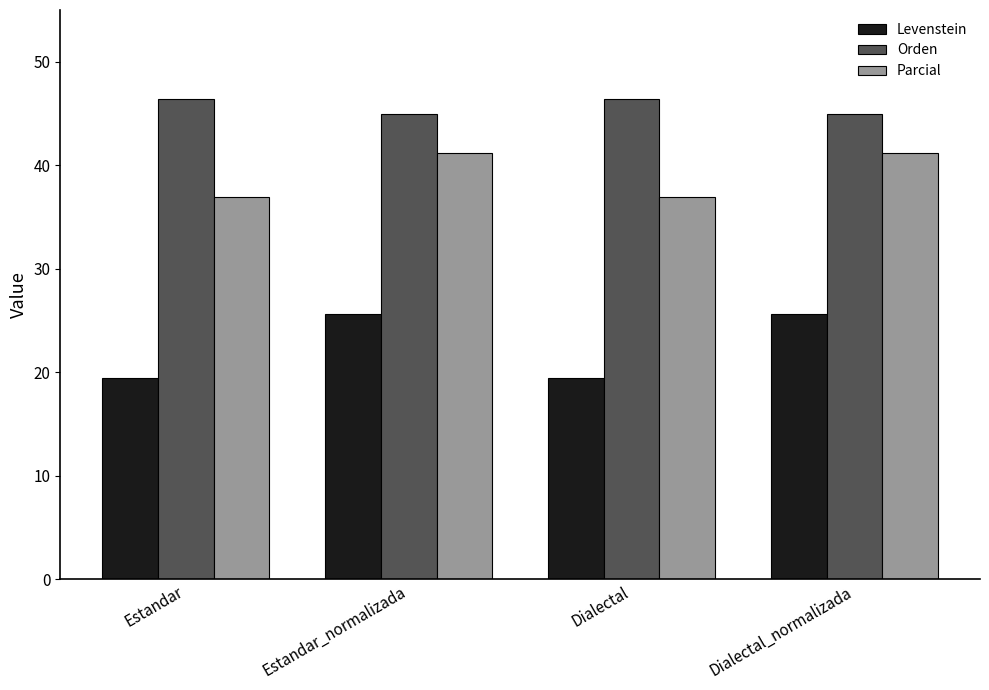

What is the minimum value for Parcial?

36.9